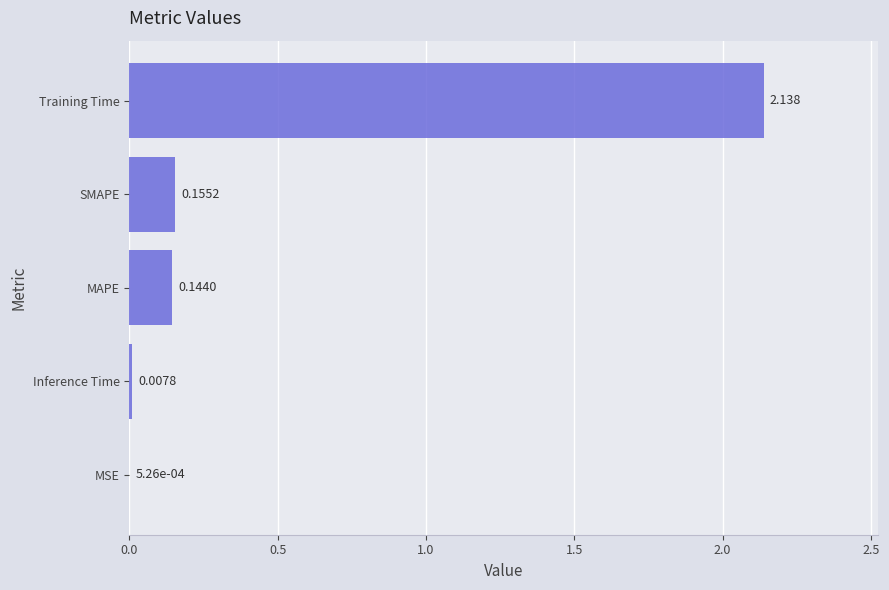

Between MSE and SMAPE, which is larger?

SMAPE